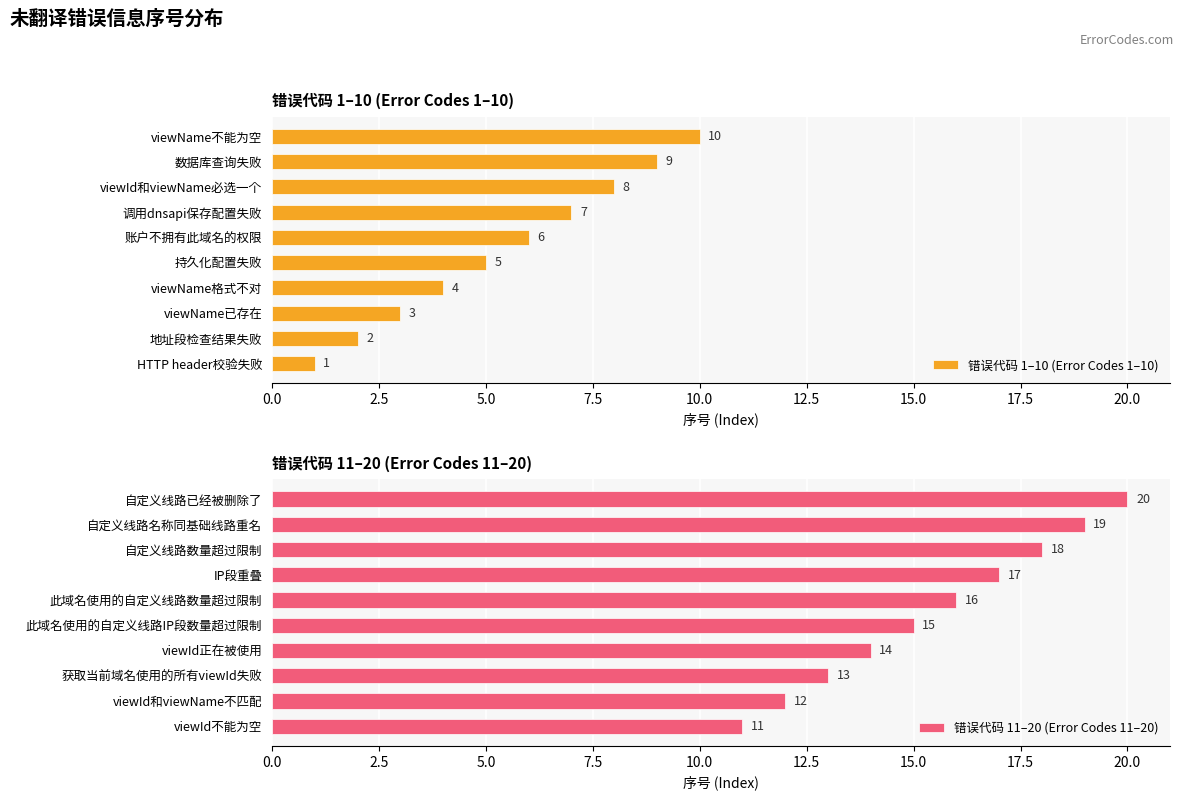

Rank the categories by 错误代码 1–10 (Error Codes 1–10) value from lowest to highest.

HTTP header校验失败, 地址段检查结果失败, viewName已存在, viewName格式不对, 持久化配置失败, 账户不拥有此域名的权限, 调用dnsapi保存配置失败, viewId和viewName必选一个, 数据库查询失败, viewName不能为空